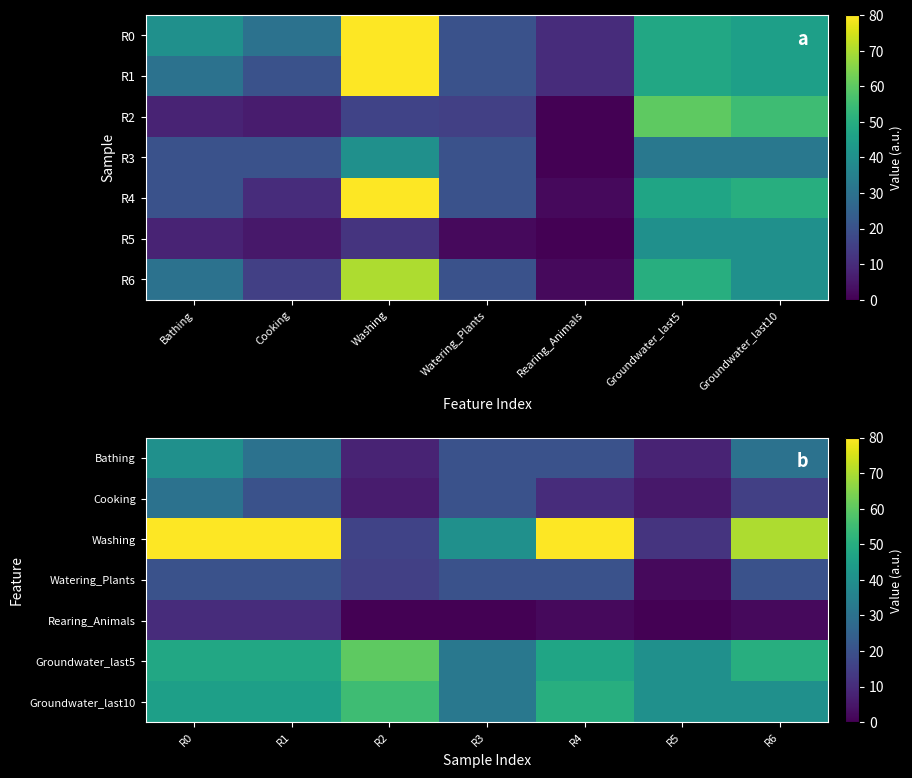

List the series in order of their peak value, lowest first.

Rearing_Animals, Watering_Plants, Cooking, Bathing, Groundwater_last10, Groundwater_last5, Washing